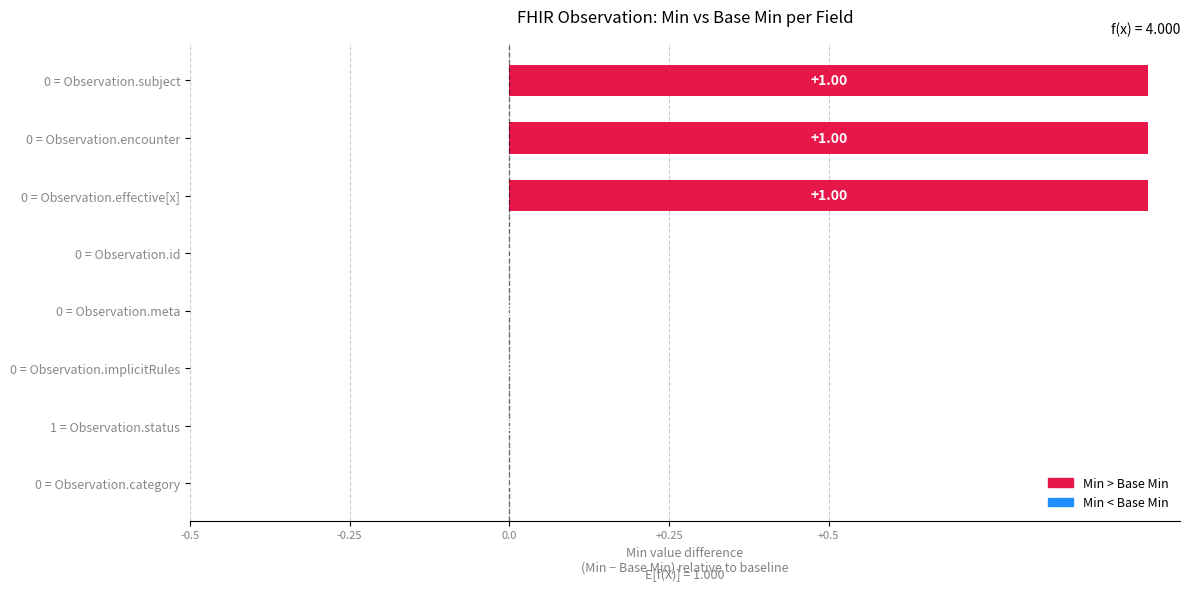

True or false: Min > Base Min has a value of -0.3 at 0 = Observation.implicitRules.

False